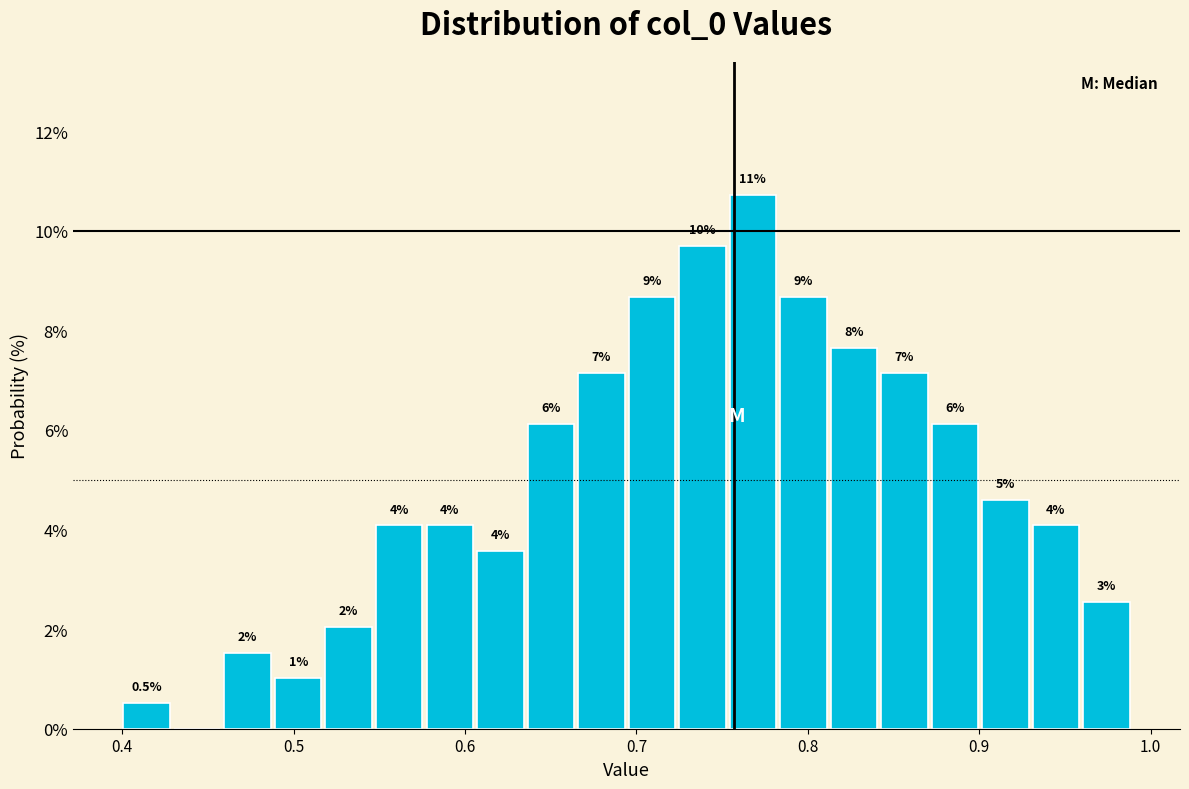

Around what value on the x-axis is the tallest bar? Give the approximate position of its centre, as read against the axis.

0.77